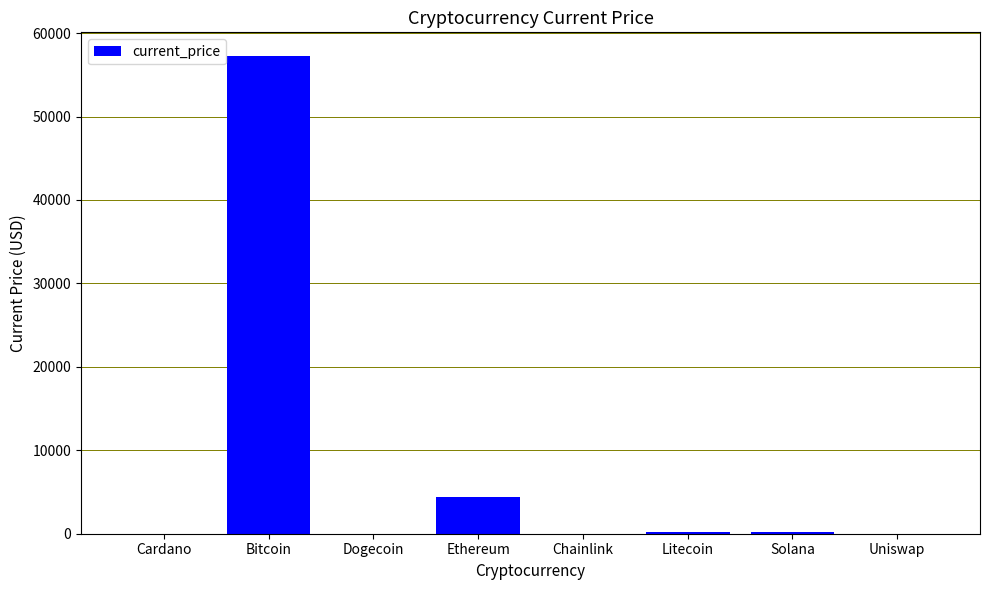

At which category does the chart reach its peak across all series?

Bitcoin